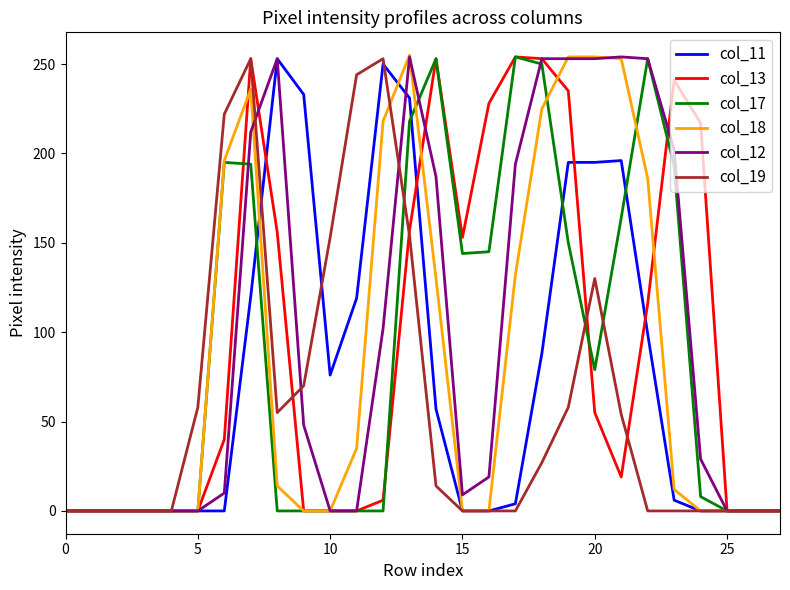

Is it true that col_18 equals 254 at 20?

True